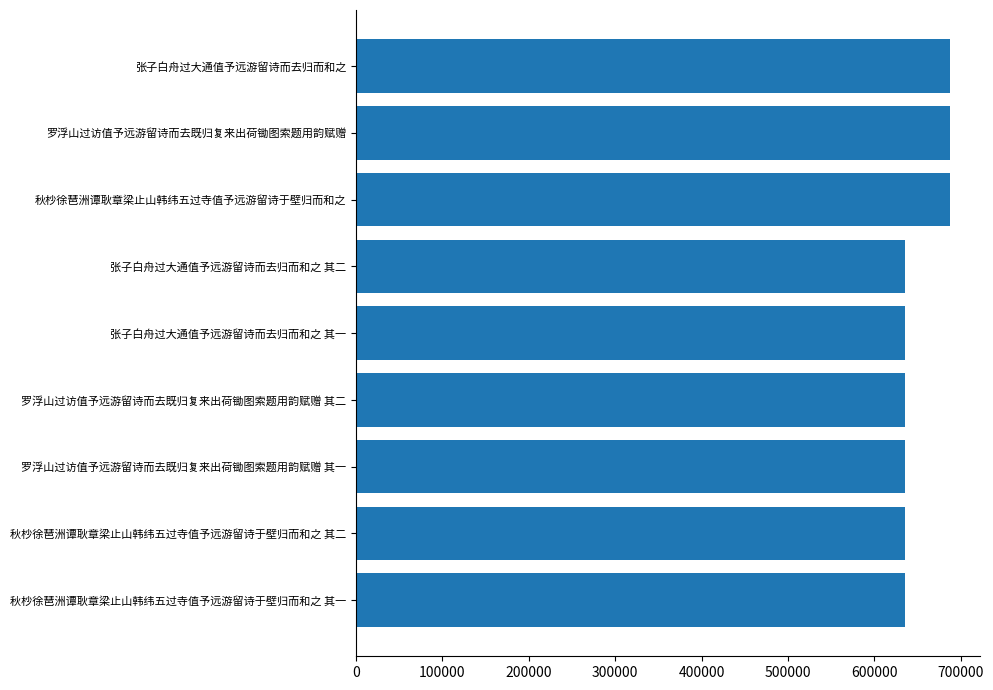

What is the average value?

653258